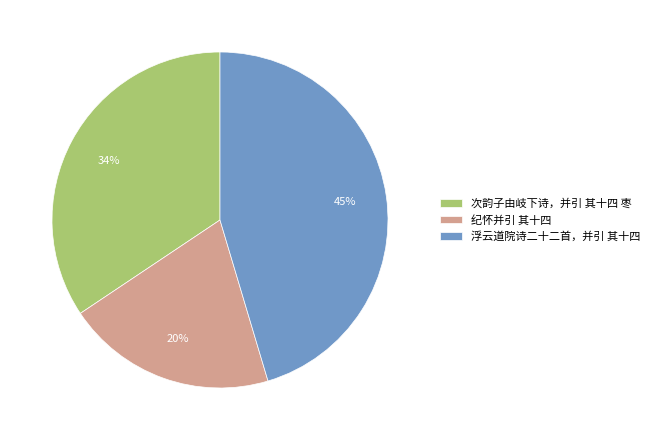

Rank the categories by value from highest to lowest.

浮云道院诗二十二首，并引 其十四, 次韵子由岐下诗，并引 其十四 枣, 纪怀并引 其十四